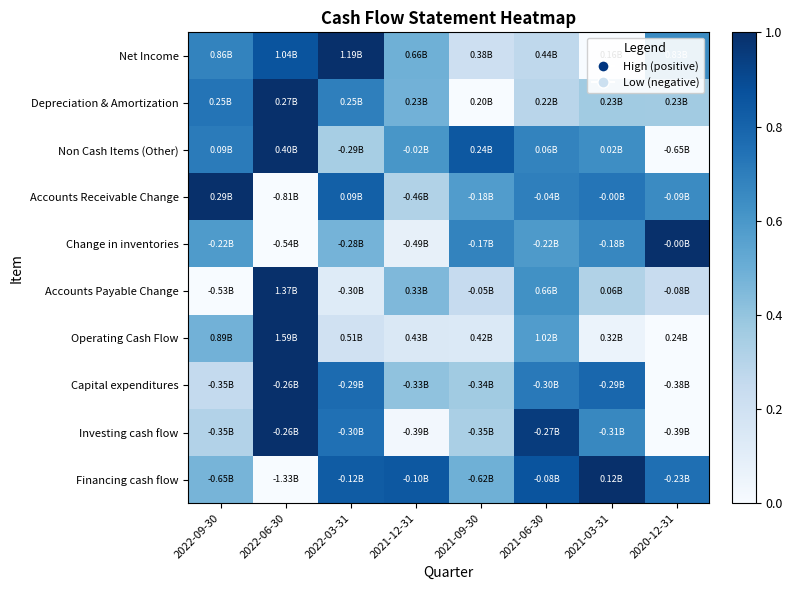

Reading left to right, transcribe all the data shown in this chart.

Net Income: 2022-09-30=0.7	2022-06-30=0.9	2022-03-31=1.0	2021-12-31=0.5	2021-09-30=0.2	2021-06-30=0.3	2021-03-31=0.0	2020-12-31=0.7
Depreciation & Amortization: 2022-09-30=0.7	2022-06-30=1.0	2022-03-31=0.7	2021-12-31=0.5	2021-09-30=0.0	2021-06-30=0.3	2021-03-31=0.4	2020-12-31=0.4
Non Cash Items (Other): 2022-09-30=0.7	2022-06-30=1.0	2022-03-31=0.3	2021-12-31=0.6	2021-09-30=0.8	2021-06-30=0.7	2021-03-31=0.6	2020-12-31=0.0
Accounts Receivable Change: 2022-09-30=1.0	2022-06-30=0.0	2022-03-31=0.8	2021-12-31=0.3	2021-09-30=0.6	2021-06-30=0.7	2021-03-31=0.7	2020-12-31=0.7
Change in inventories: 2022-09-30=0.6	2022-06-30=0.0	2022-03-31=0.5	2021-12-31=0.1	2021-09-30=0.7	2021-06-30=0.6	2021-03-31=0.7	2020-12-31=1.0
Accounts Payable Change: 2022-09-30=0.0	2022-06-30=1.0	2022-03-31=0.1	2021-12-31=0.4	2021-09-30=0.2	2021-06-30=0.6	2021-03-31=0.3	2020-12-31=0.2
Operating Cash Flow: 2022-09-30=0.5	2022-06-30=1.0	2022-03-31=0.2	2021-12-31=0.1	2021-09-30=0.1	2021-06-30=0.6	2021-03-31=0.1	2020-12-31=0.0
Capital expenditures: 2022-09-30=0.3	2022-06-30=1.0	2022-03-31=0.8	2021-12-31=0.4	2021-09-30=0.4	2021-06-30=0.7	2021-03-31=0.8	2020-12-31=0.0
Investing cash flow: 2022-09-30=0.3	2022-06-30=1.0	2022-03-31=0.8	2021-12-31=0.0	2021-09-30=0.3	2021-06-30=1.0	2021-03-31=0.7	2020-12-31=0.0
Financing cash flow: 2022-09-30=0.5	2022-06-30=0.0	2022-03-31=0.8	2021-12-31=0.8	2021-09-30=0.5	2021-06-30=0.9	2021-03-31=1.0	2020-12-31=0.8